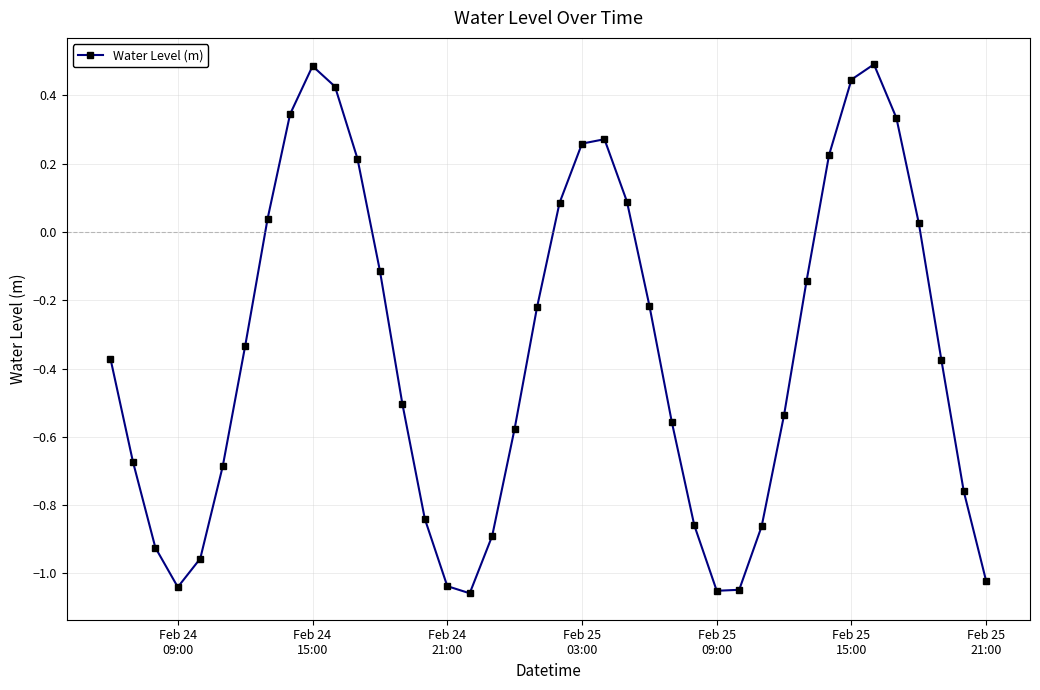

What is the difference between the maximum and minimum values?

1.5